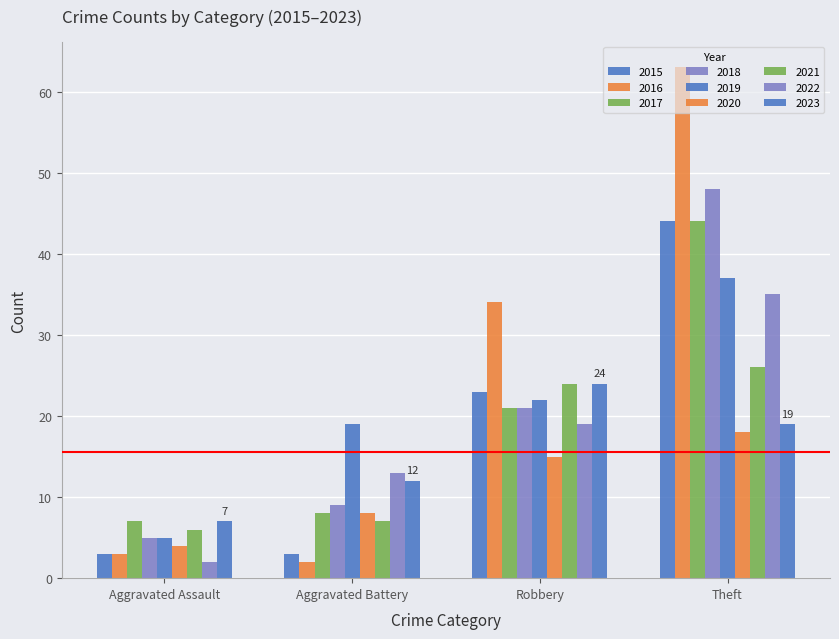

How many series are shown in this chart?

9